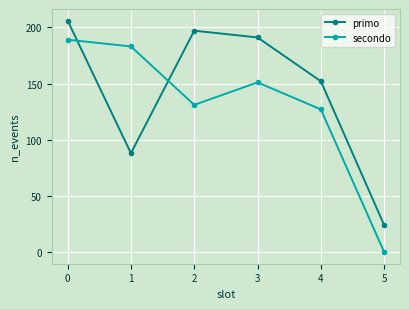

How many series are shown in this chart?

2